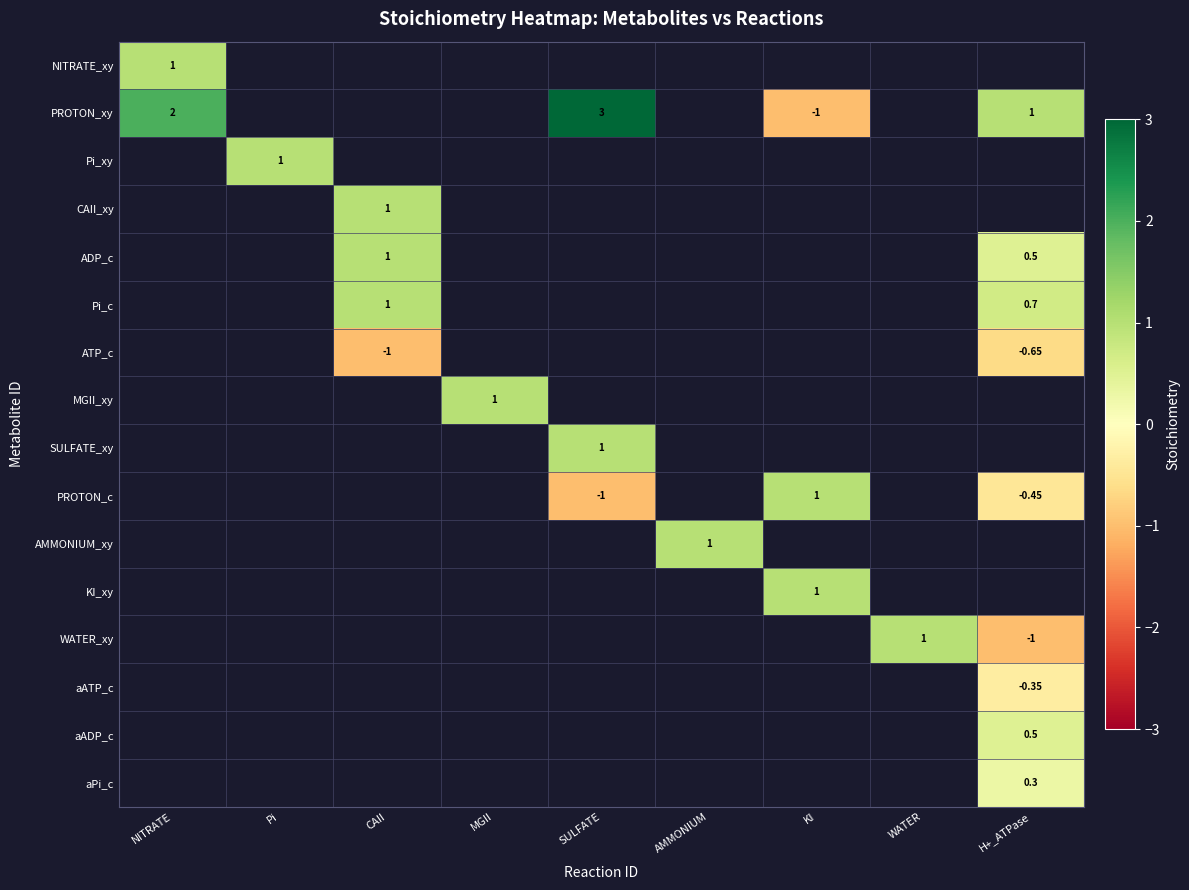

Which series has the largest total across all categories?

PROTON_xy